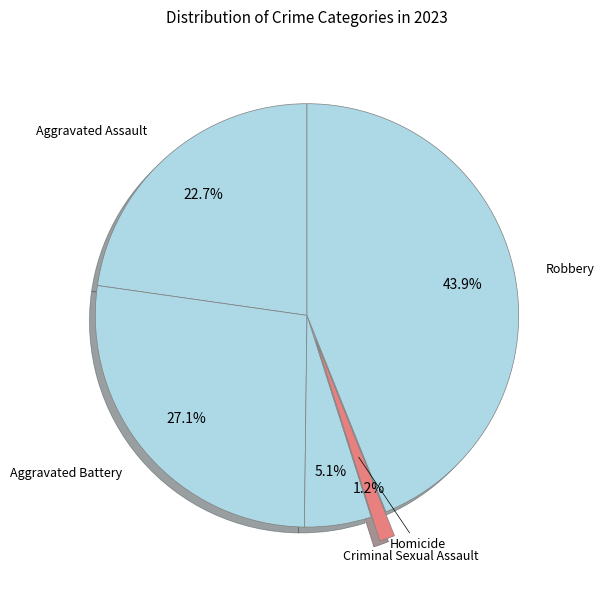

How many slices are in this pie chart?

5